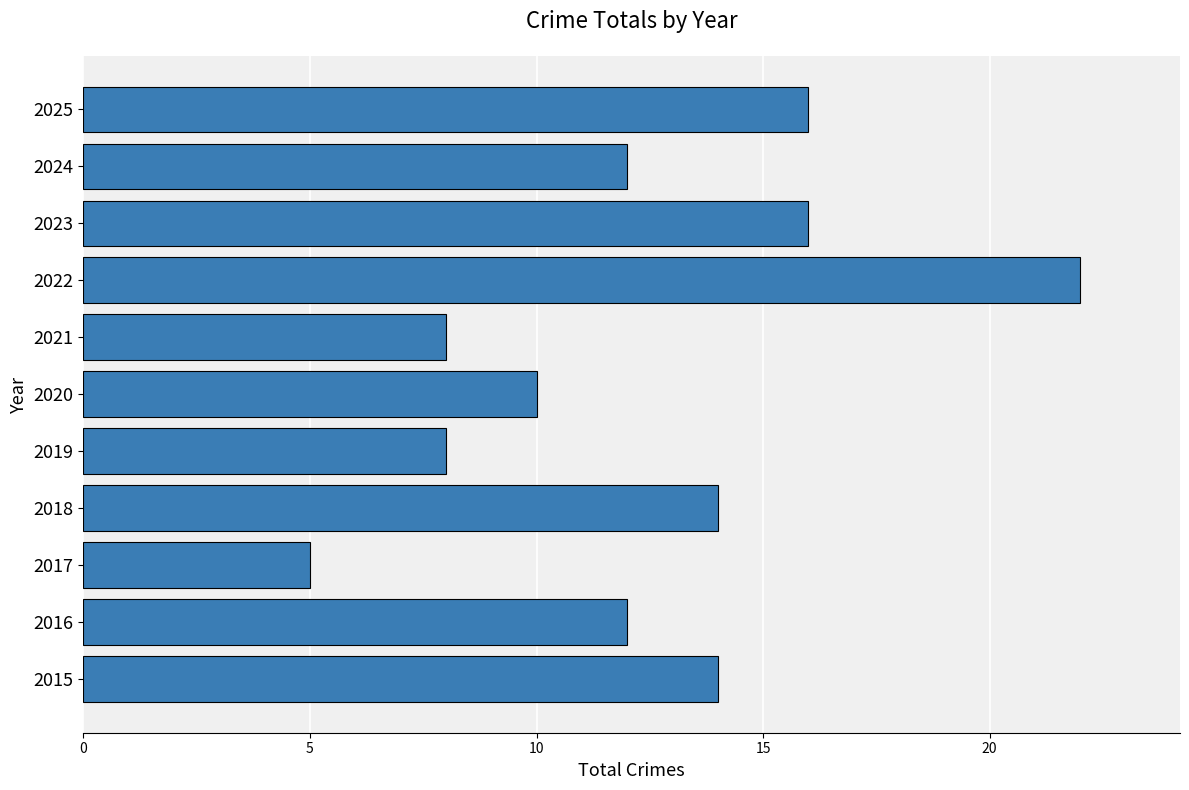

The chart shows a value of 22 at 2022. True or false?

True